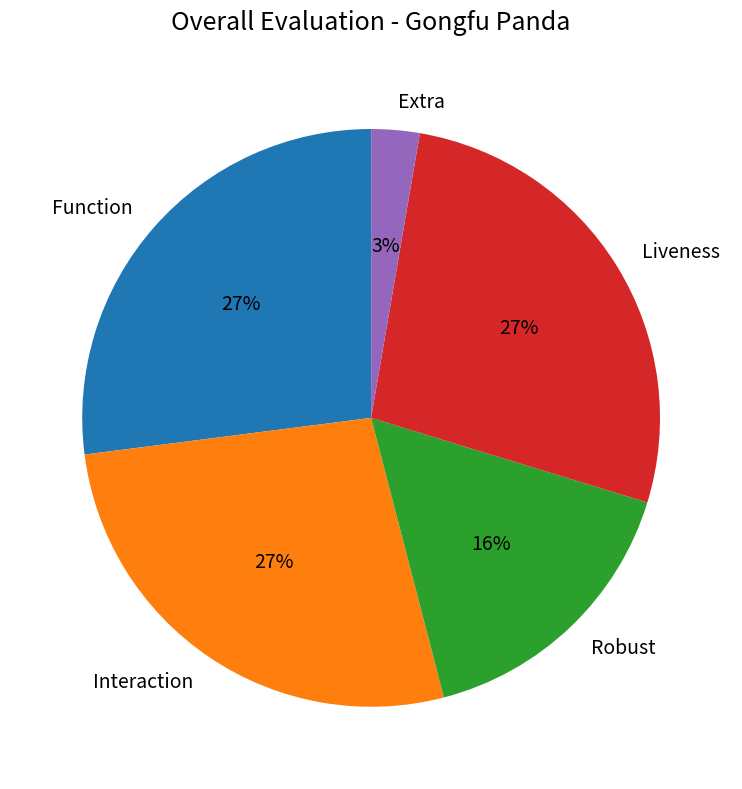

To the nearest percent, what is the average slice percentage?

20%